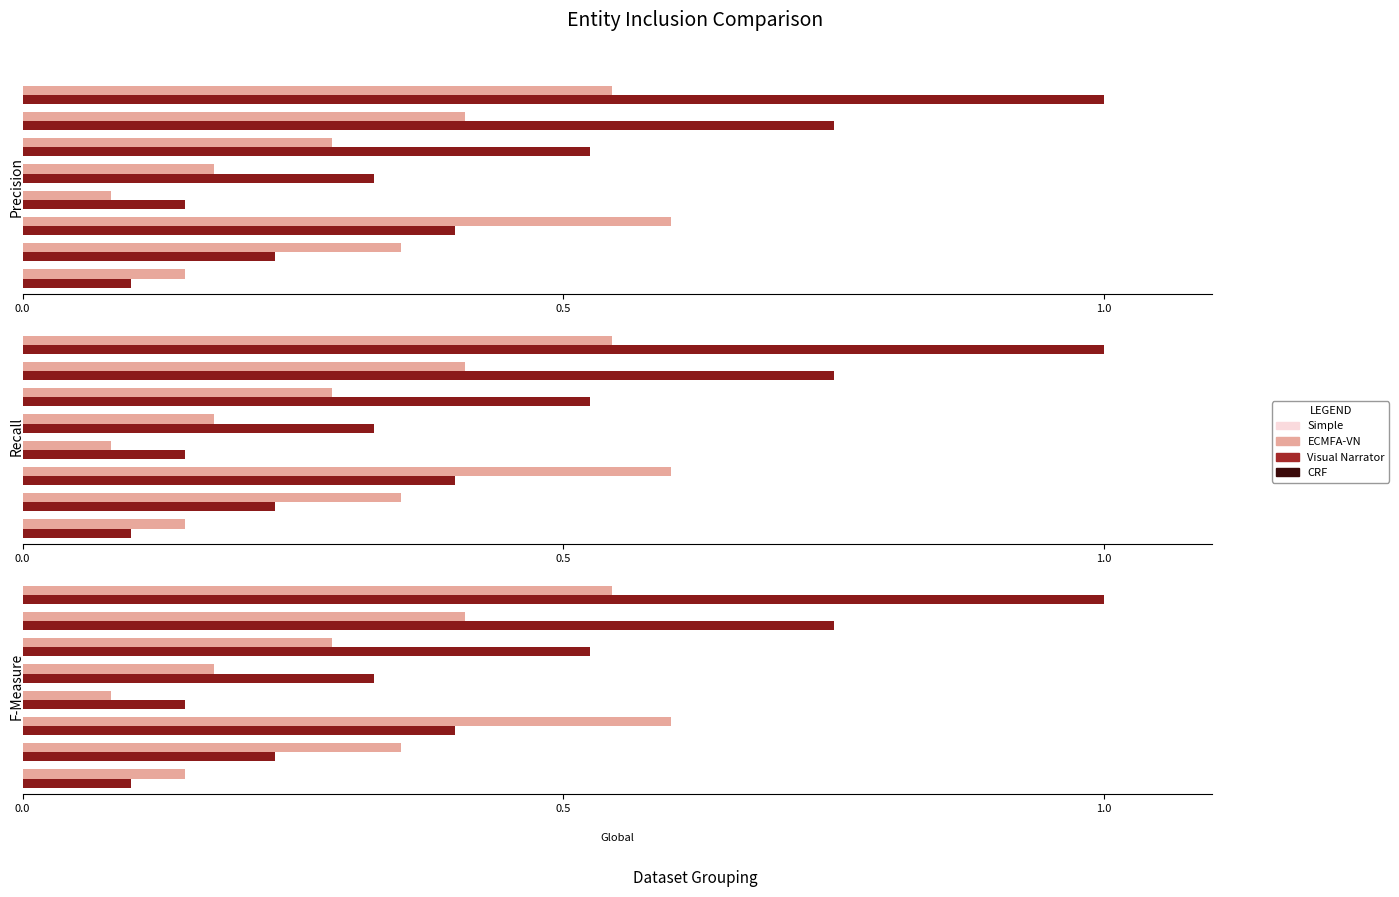

What is the maximum value for MOD1 Total?

0.6